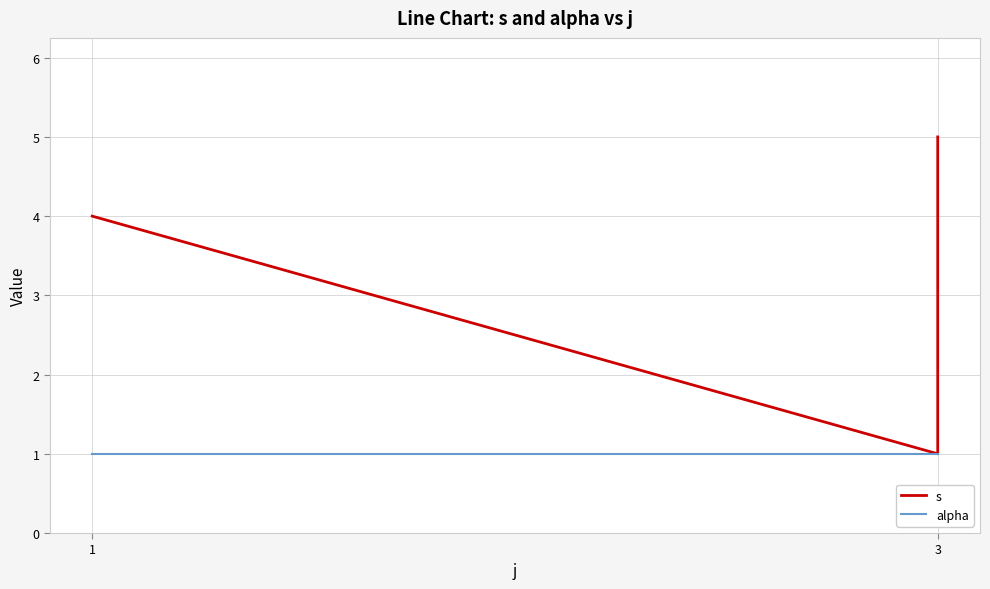

What is the lowest value of the s series?

1